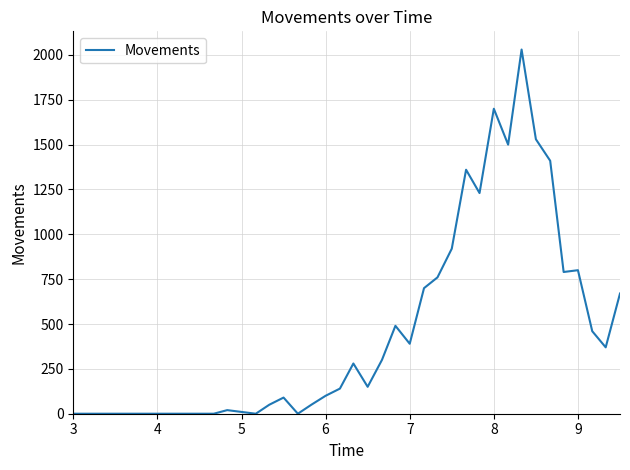

Reading left to right, transcribe all the data shown in this chart.

0	0	0	0	0	0	0	0	0	0	0	20	10	0	50	90	0	50	100	140	280	150	300	490	390	700	760	920	1360	1230	1700	1500	2030	1530	1410	790	800	460	370	670